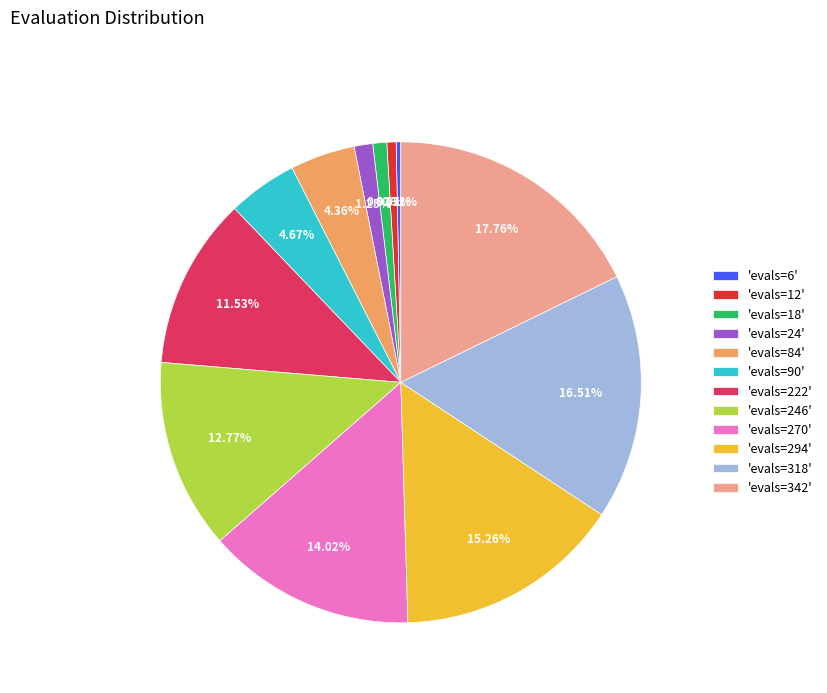

Approximately how many times larger is the value at 'evals=270' compared to 'evals=18'?

15.0